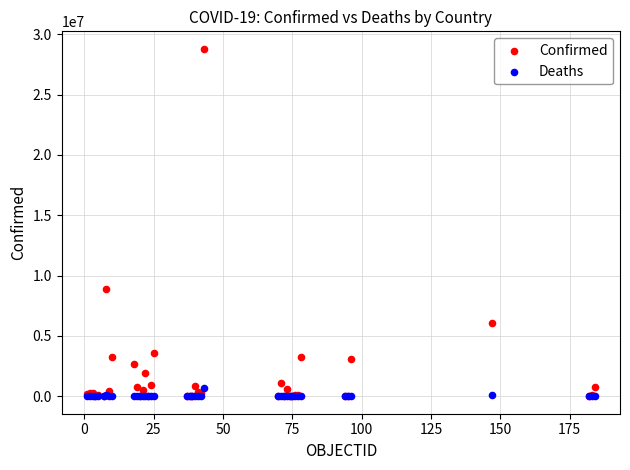

Which series has the largest Y range (max minus min)?

Confirmed